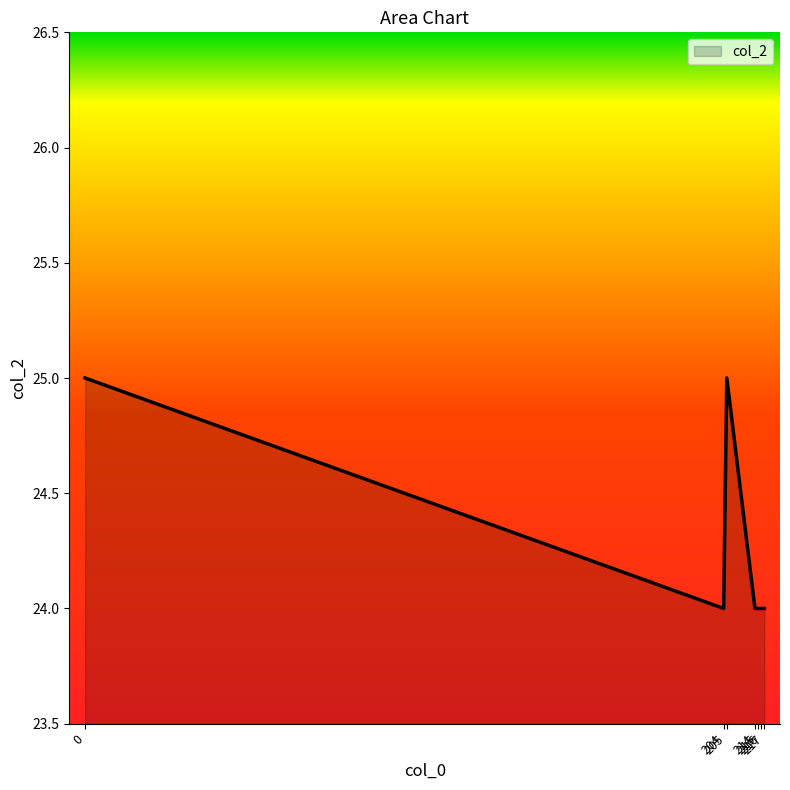

Which has a higher value, 216 or 205?

205